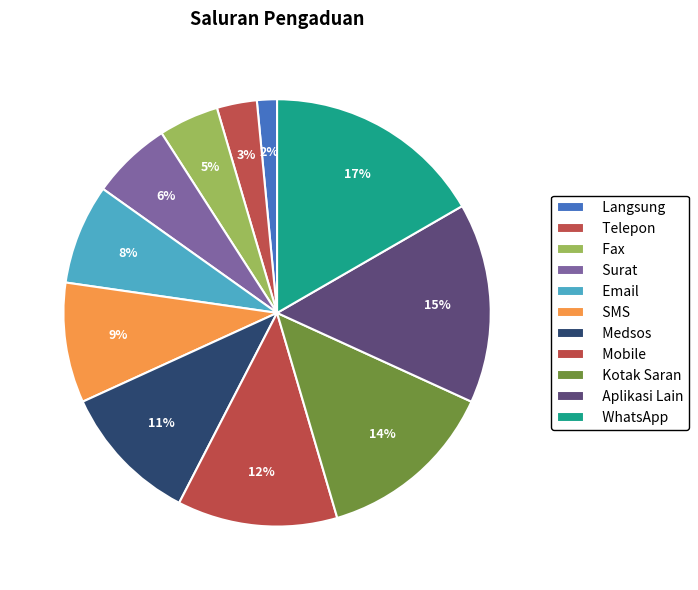

What percentage is the Mobile slice, to the nearest percent?

12%